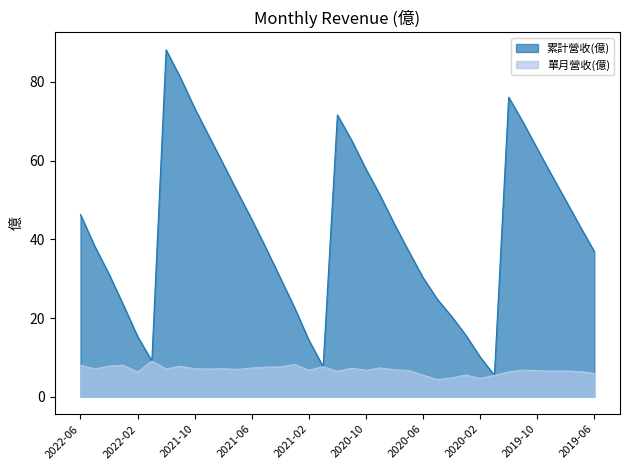

What are all the series names shown in the legend?

累計營收(億), 單月營收(億)